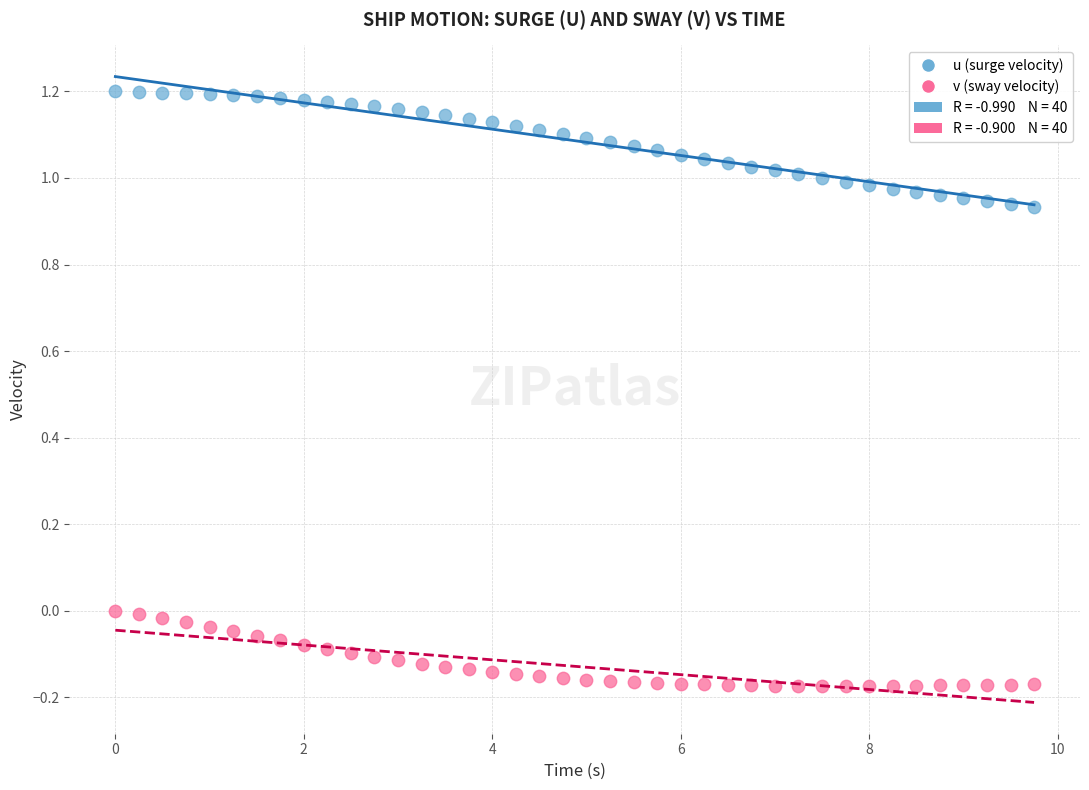

Which series contains the lowest Y value?

v (sway velocity)